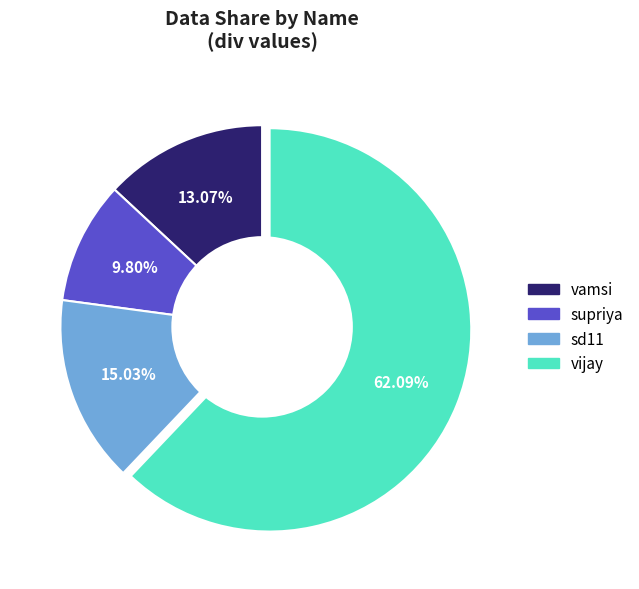

Which category has the smallest portion of the pie?

supriya